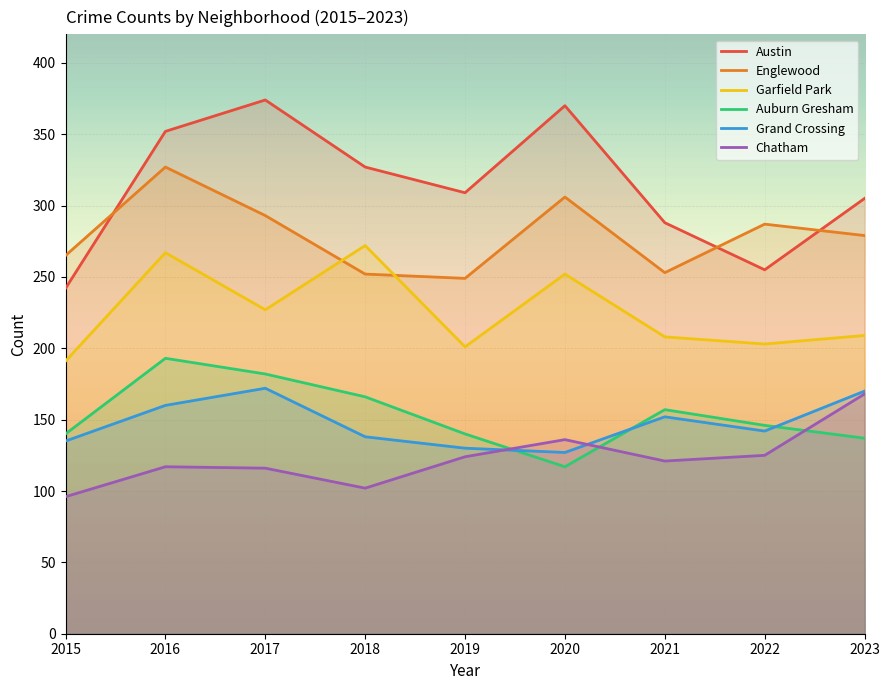

Which series changed the most between 2015 and 2016?

Austin